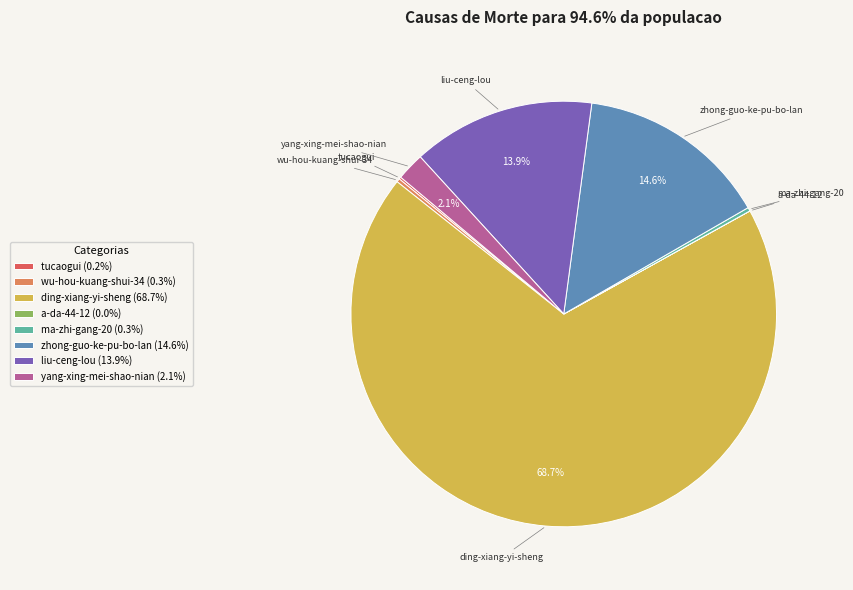

Does any single category account for the majority?

Yes